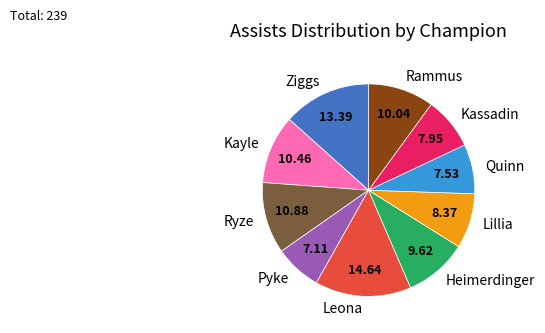

Do Kassadin and Kayle together represent more than half of the pie?

No